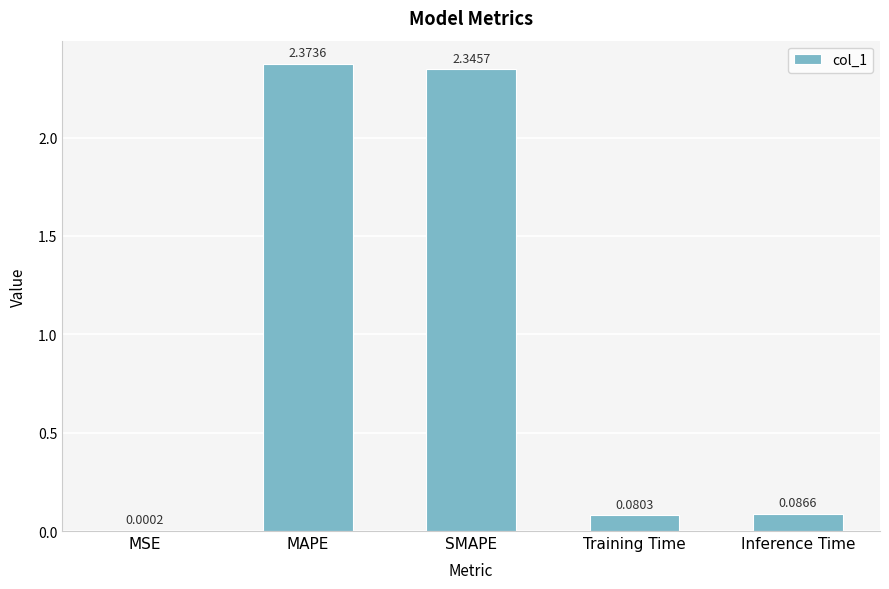

What is the sum of all values?

4.9